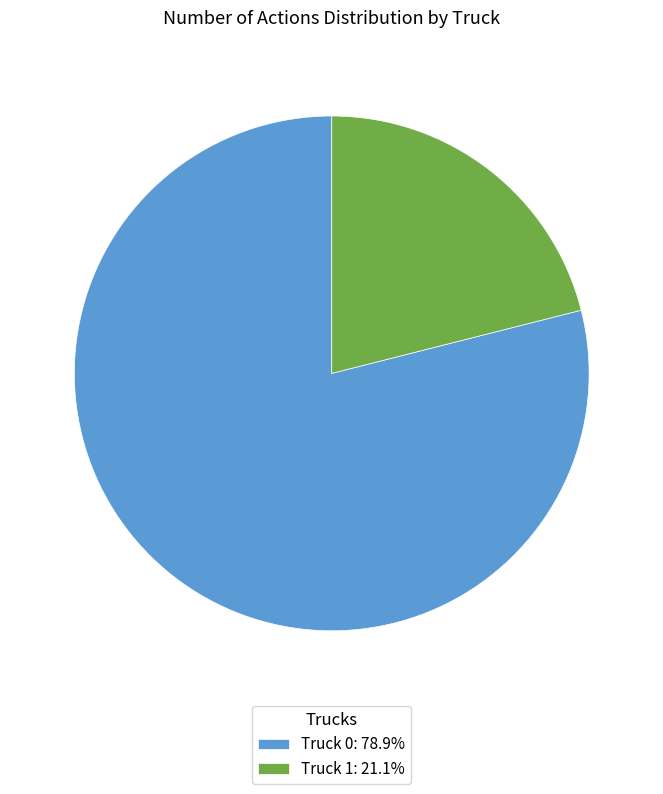

Is the sum of Truck 0: 78.9% and Truck 1: 21.1% greater than half?

Yes